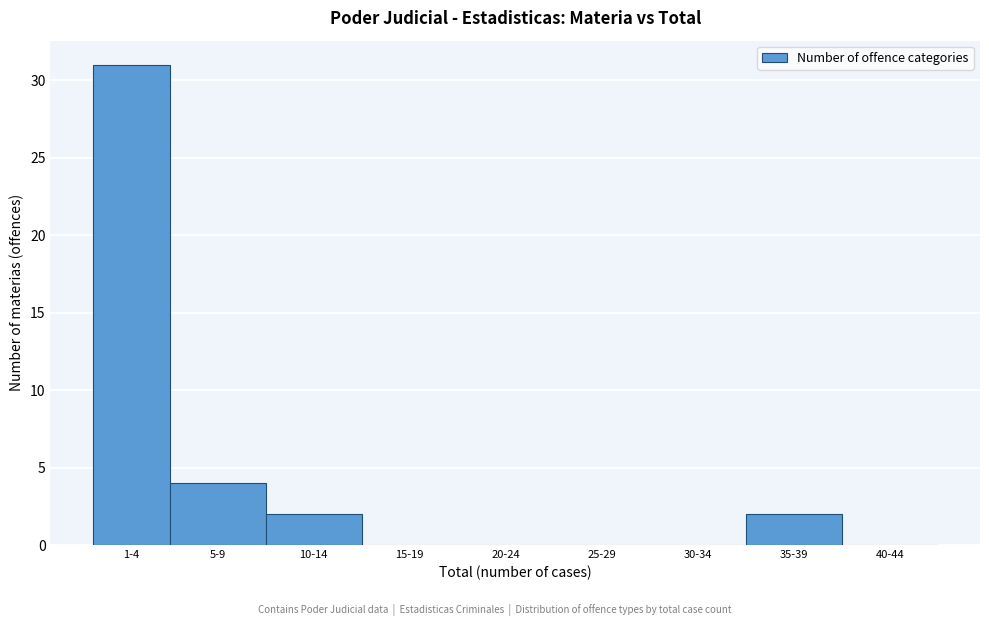

Reading left to right, extract all data points from this chart.

1-4=31	5-9=4	10-14=2	15-19=0	20-24=0	25-29=0	30-34=0	35-39=2	40-44=0